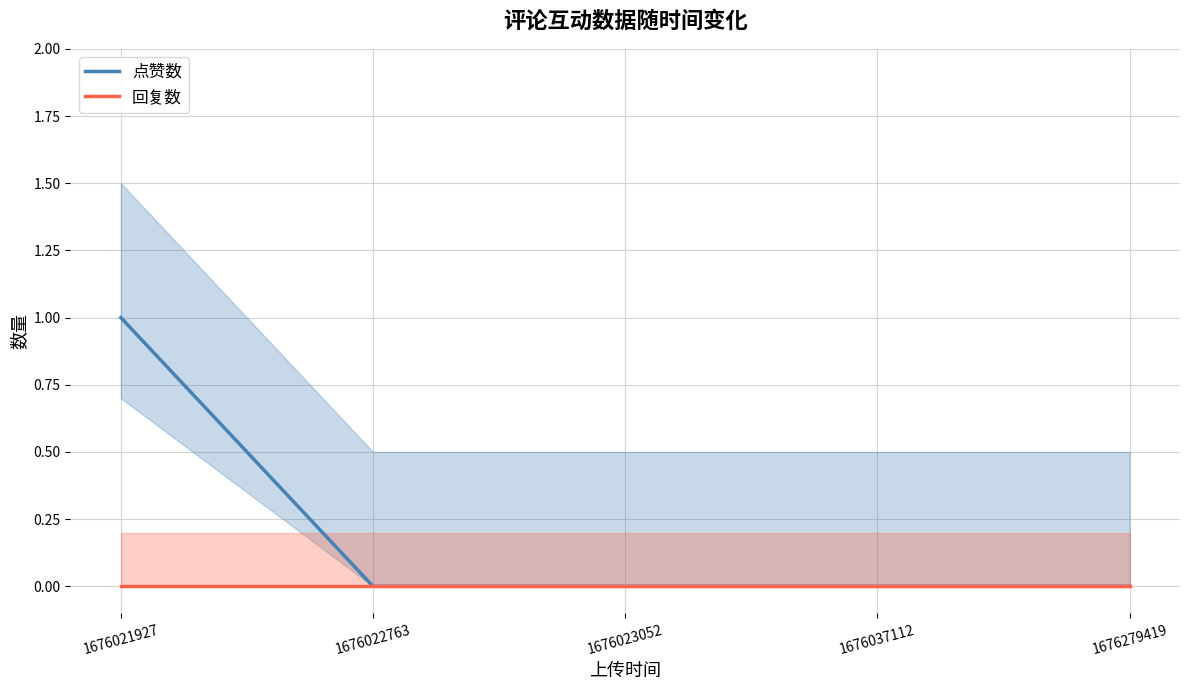

Which series has the largest total across all categories?

点赞数